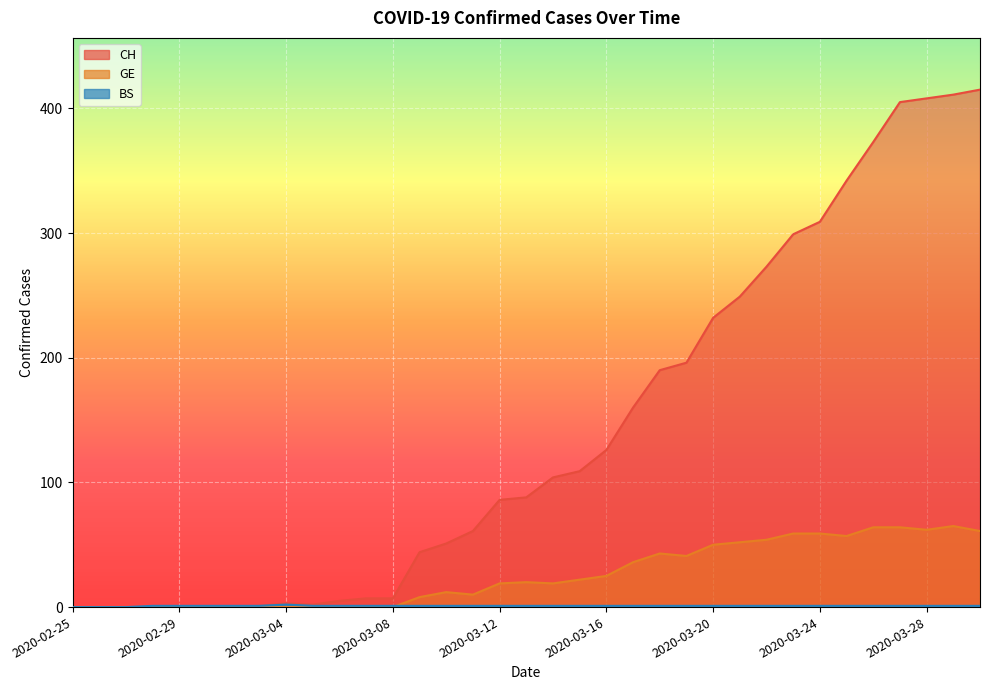

What is the label of the 6th point from the right?

2020-03-25